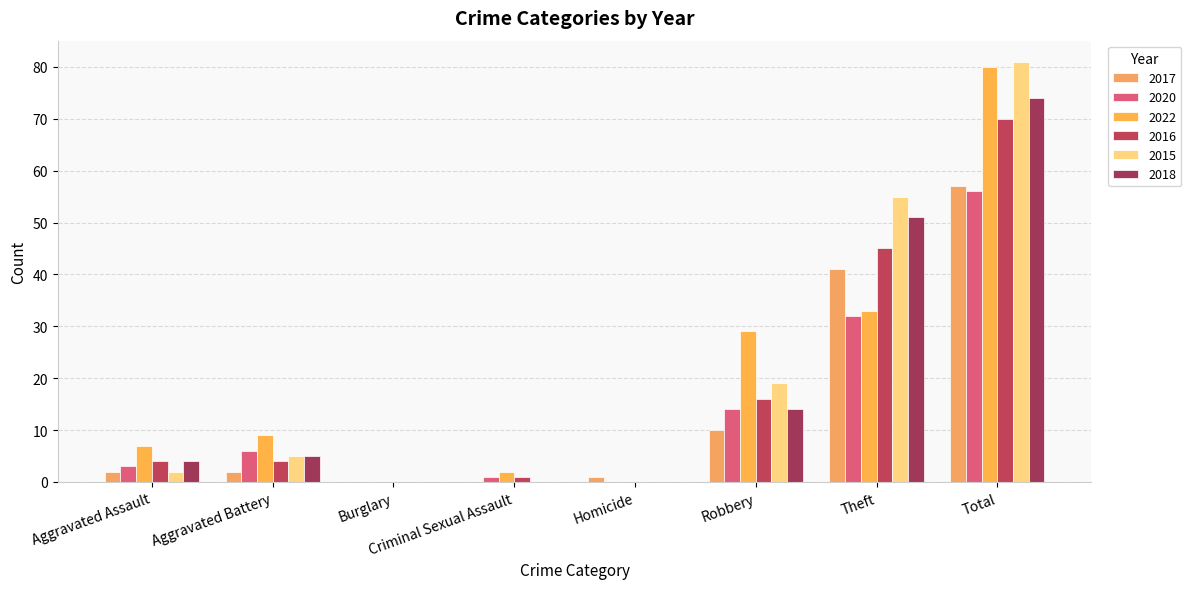

How many data points does each series have?

8